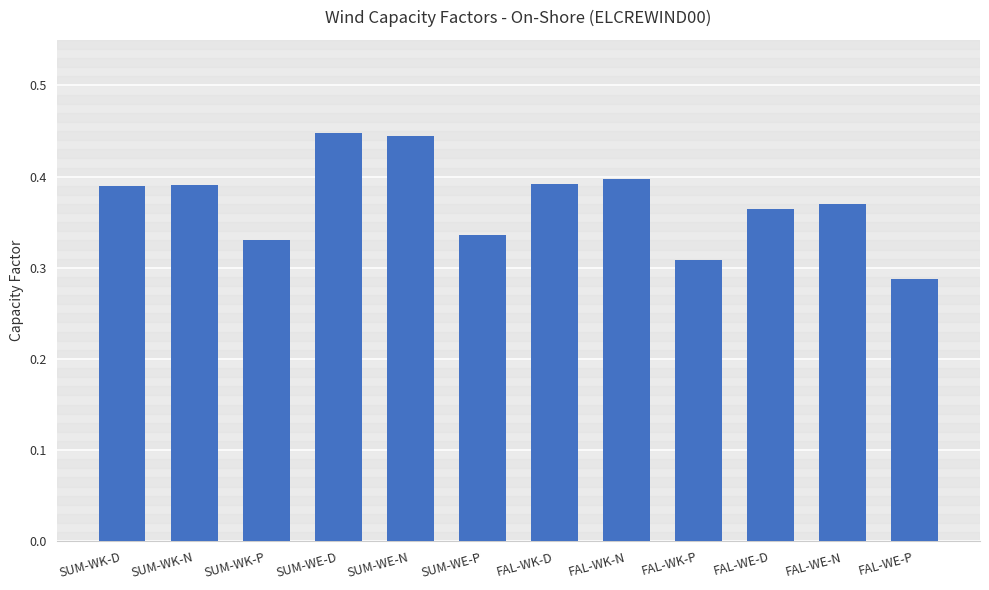

What is the label of the 9th bar from the left?

FAL-WK-P